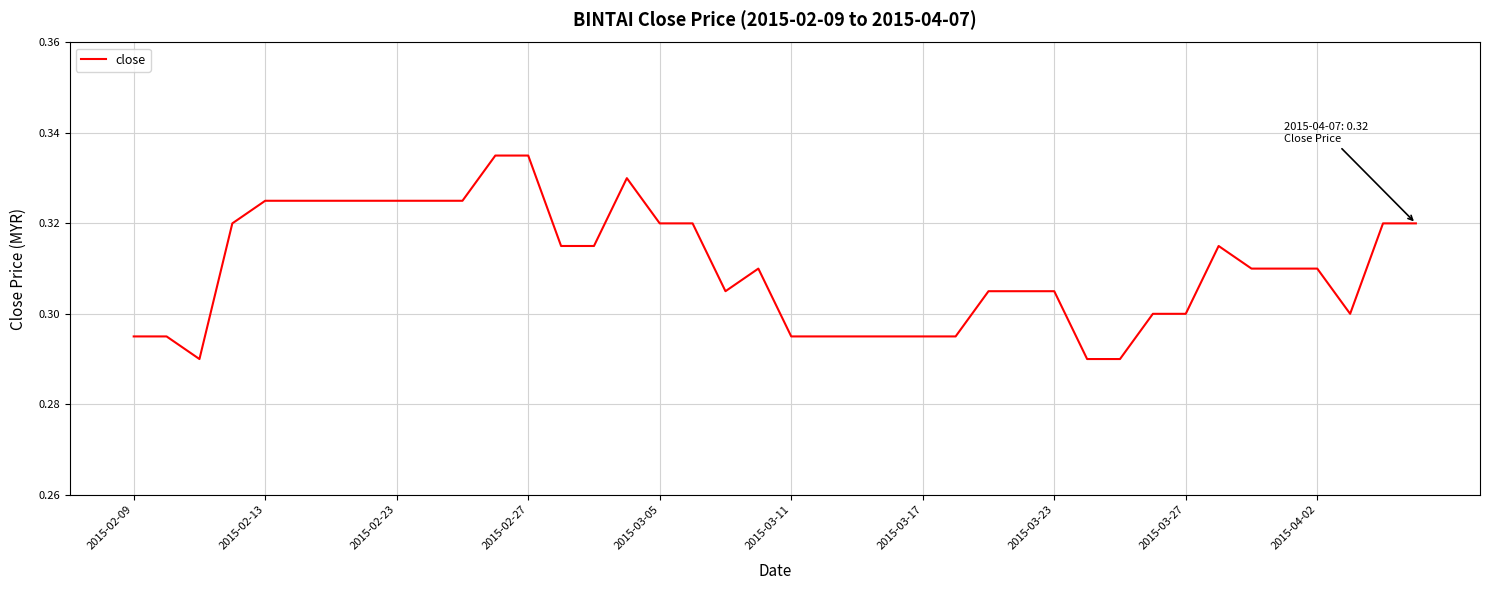

The value at 2015-04-02 is 0.4. True or false?

False